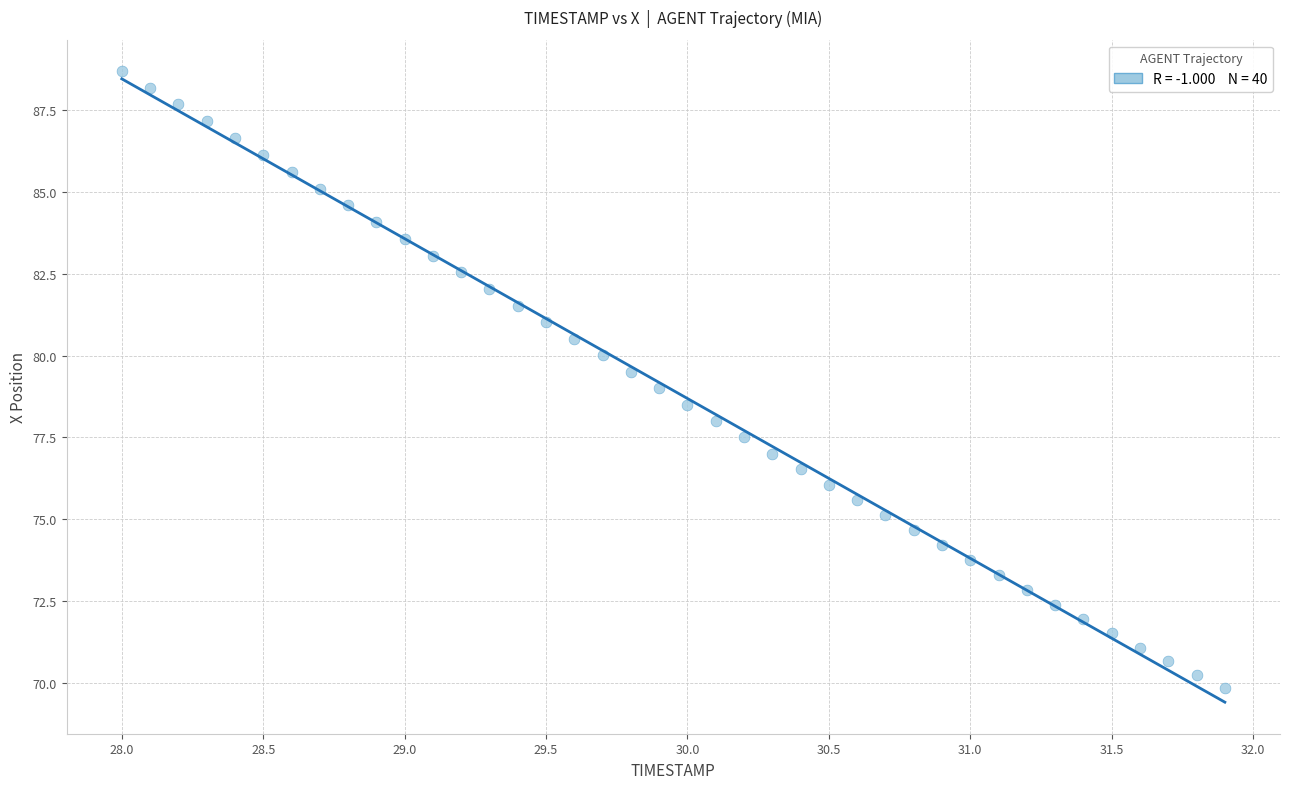

What is the range of X values (max minus min)?

3.9